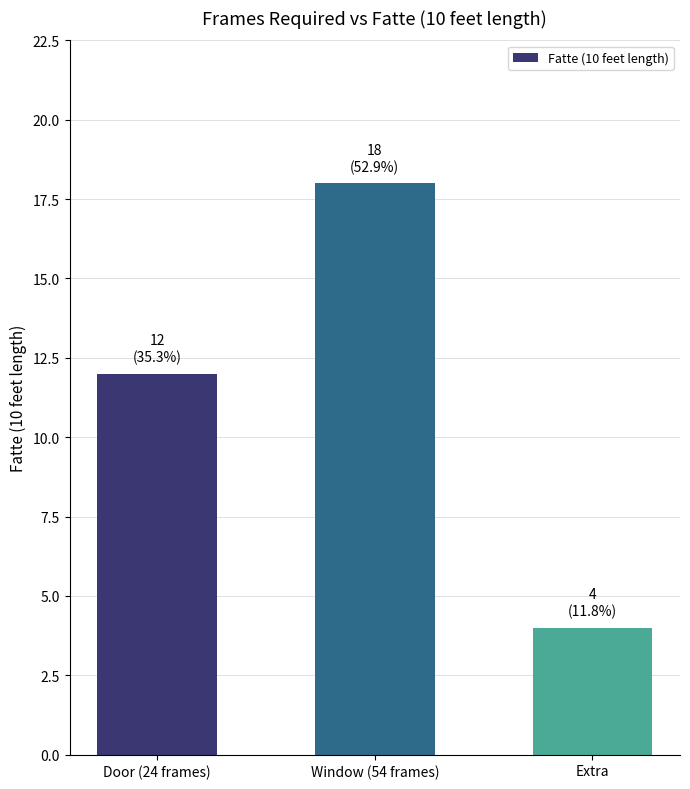

Count the number of data series in this chart.

1